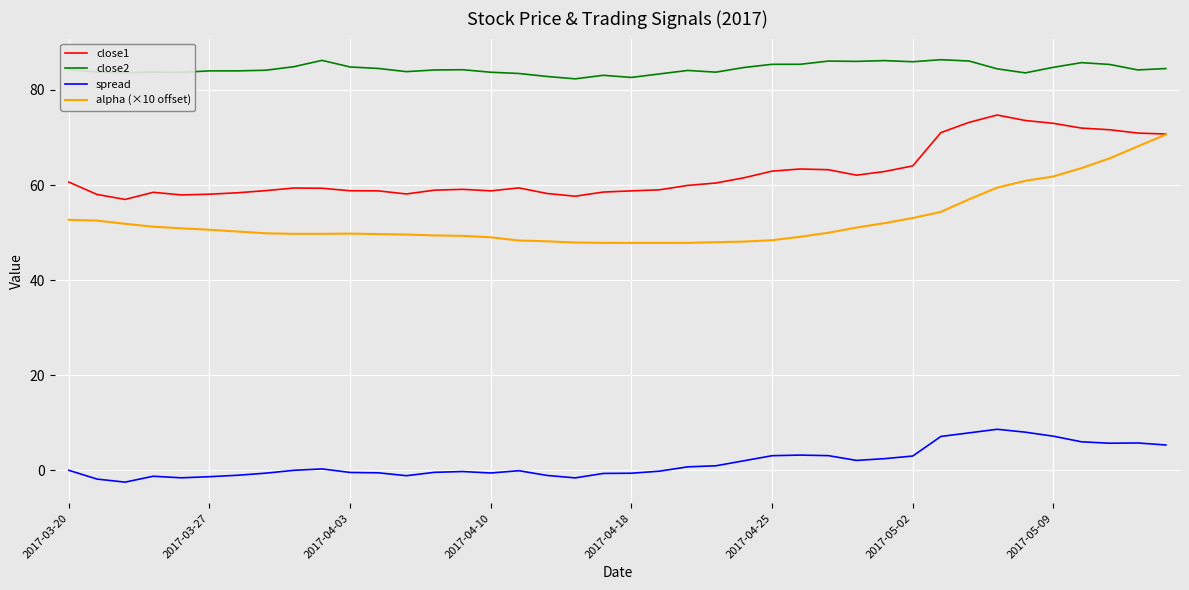

Which series has the largest range (max minus min)?

alpha (×10 offset)